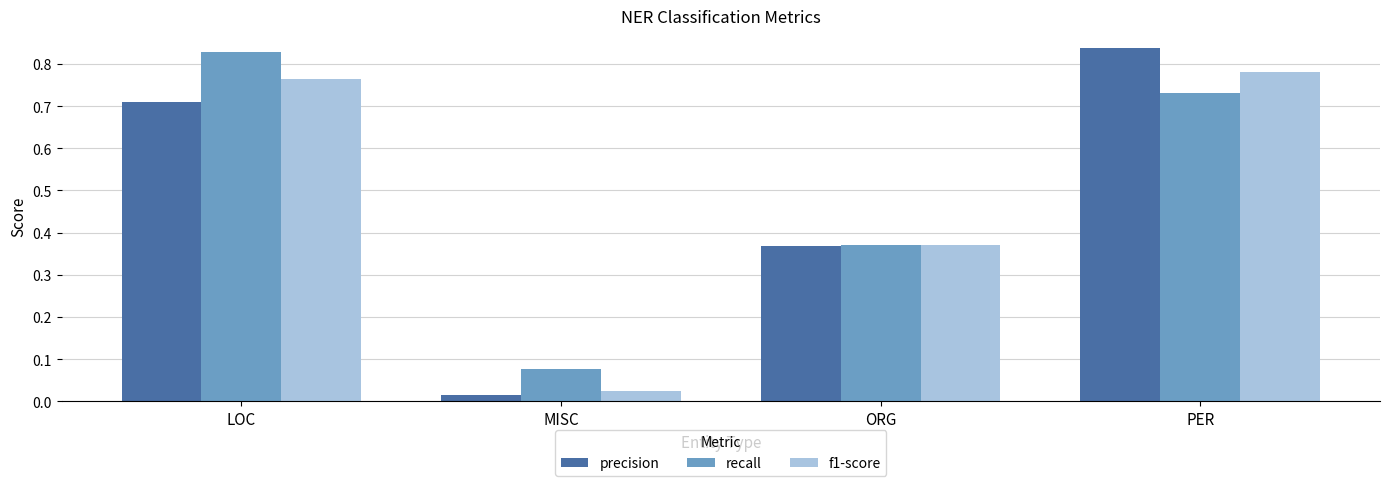

Which series has the largest total across all categories?

recall